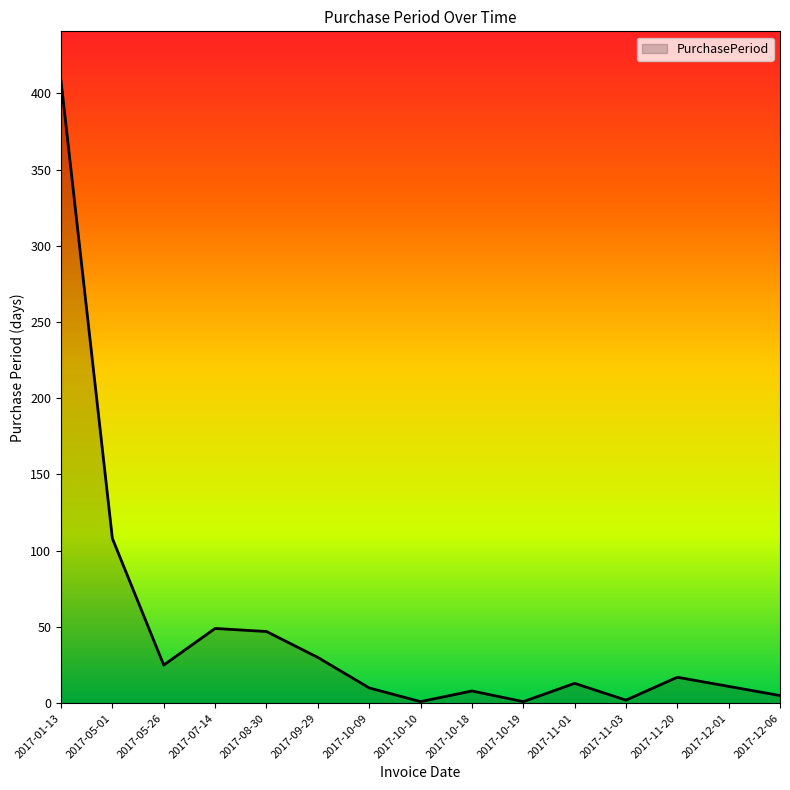

How many interior local peaks (higher than both neighbors) does the data have?

4